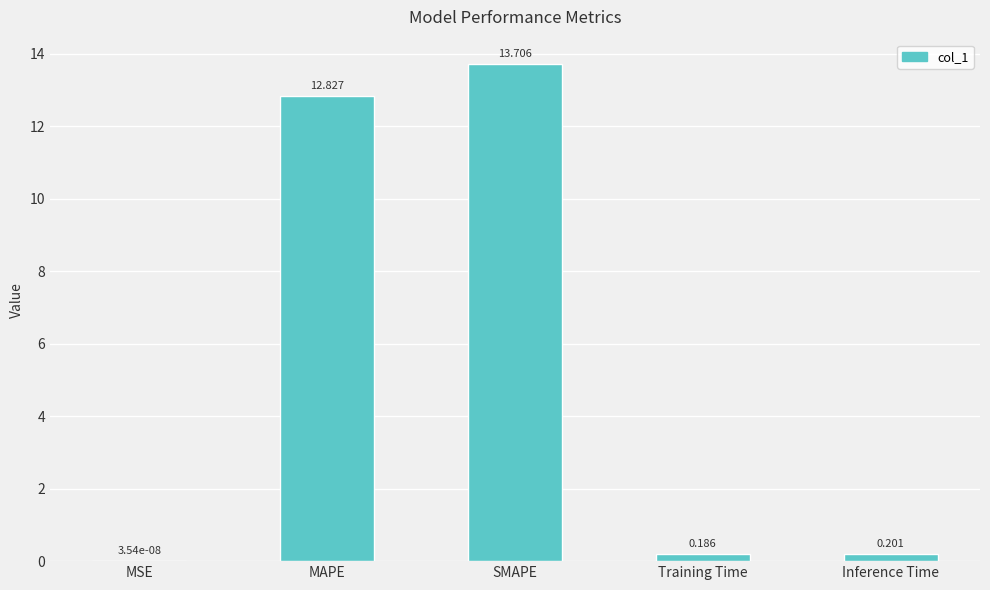

Between MSE and MAPE, which is larger?

MAPE